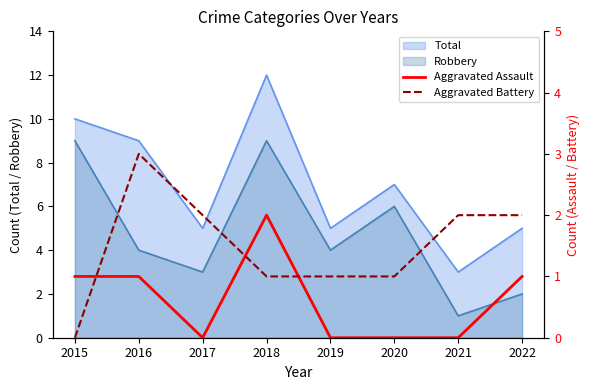

Count the Aggravated Assault values in the range 0 to 1.

7